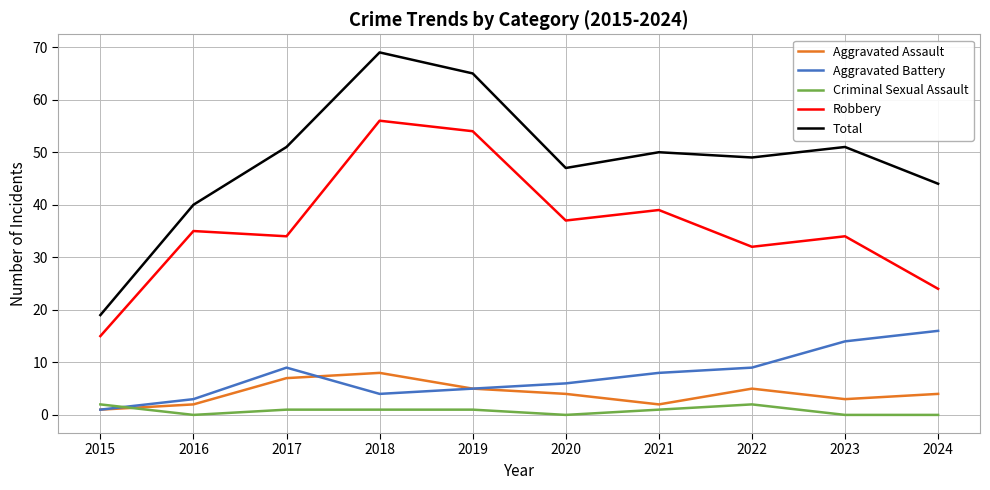

What is the difference between the highest and lowest values at 2024?

44